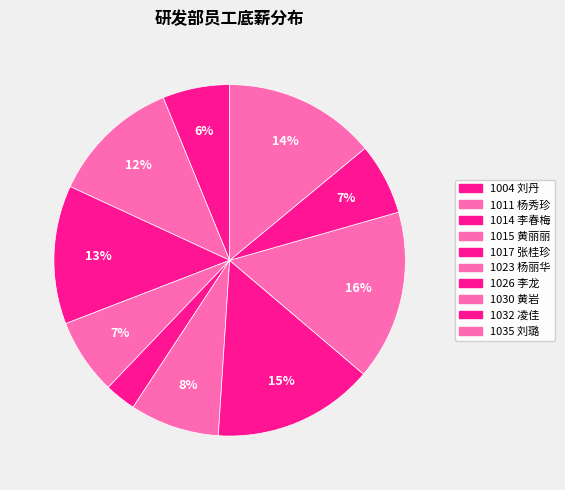

How many slices are in this pie chart?

10